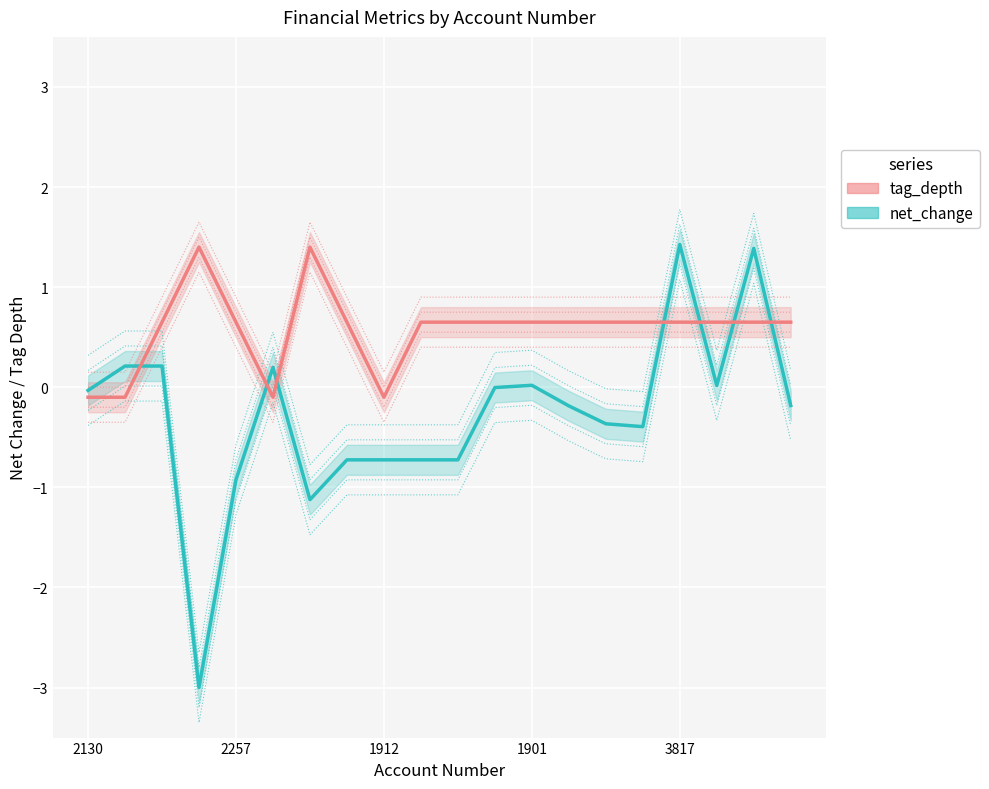

What is the value of the tag_depth point at the 1st from the left?

-0.1